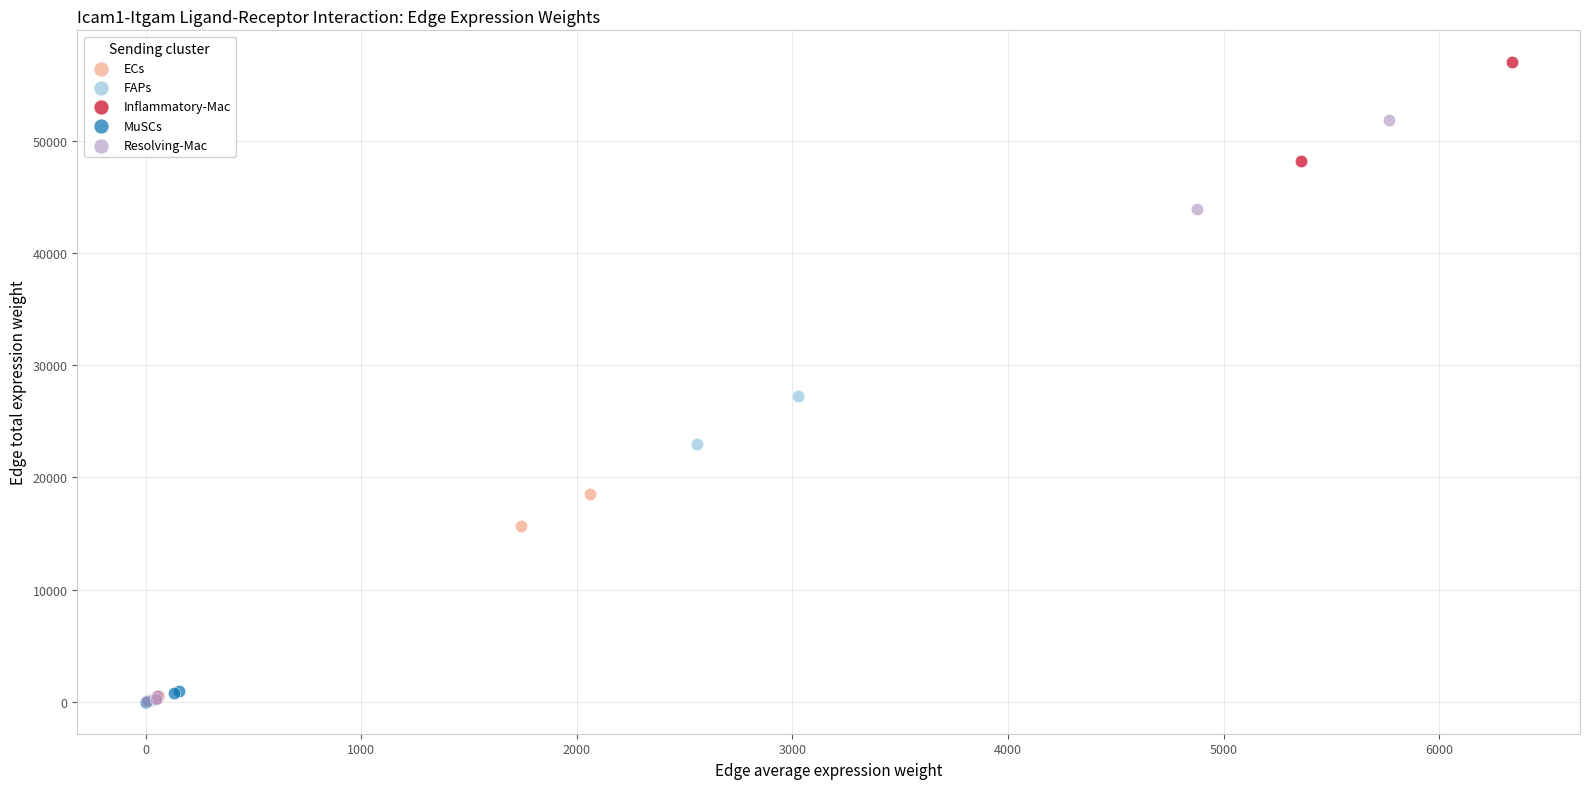

Which series contains the highest Y value?

Inflammatory-Mac